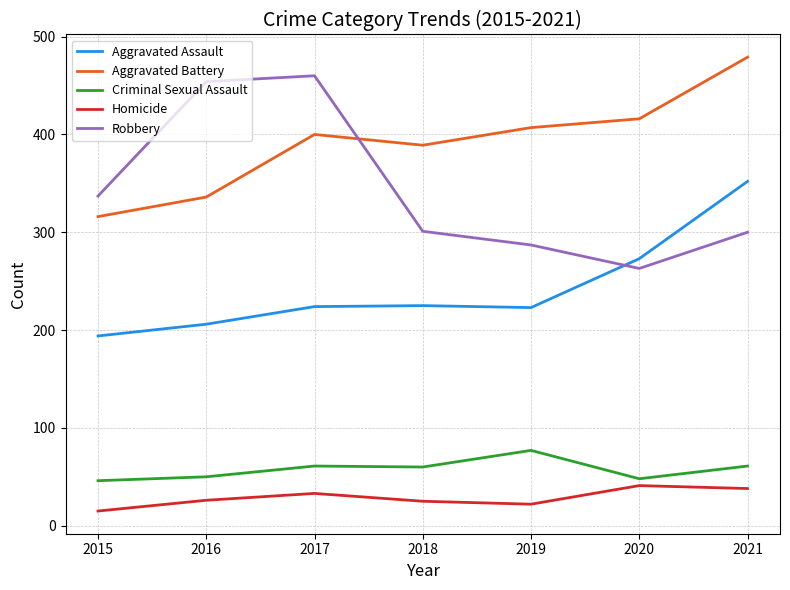

Which category has the lowest value in the Aggravated Battery series?

2015